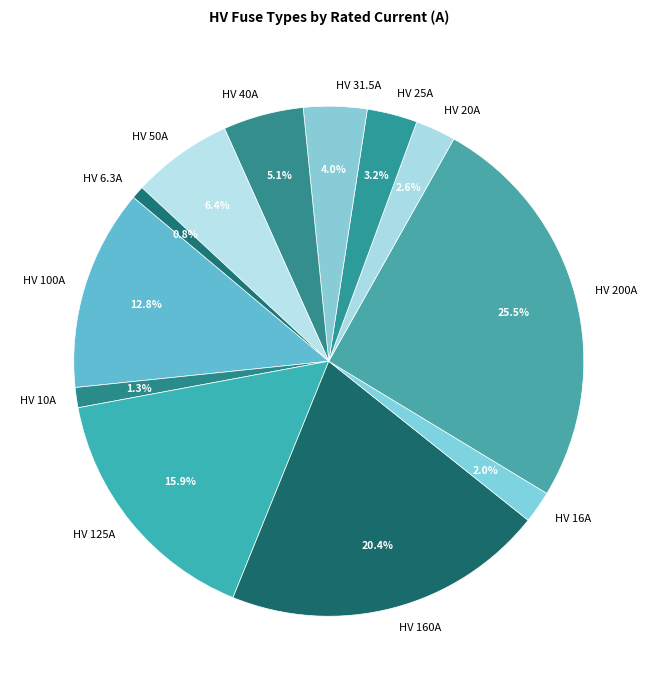

Approximately how many times larger is the value at HV 25A compared to HV 10A?

2.5